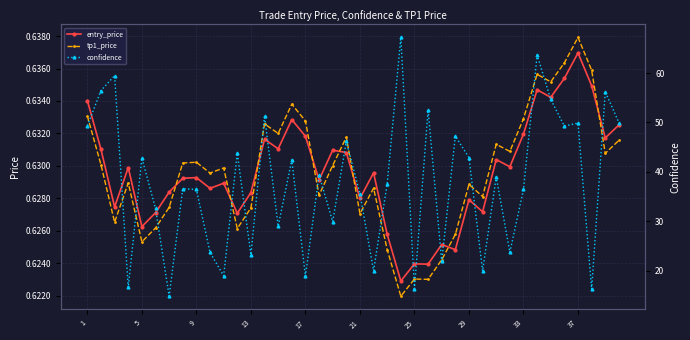

At which label does entry_price reach its peak?

37